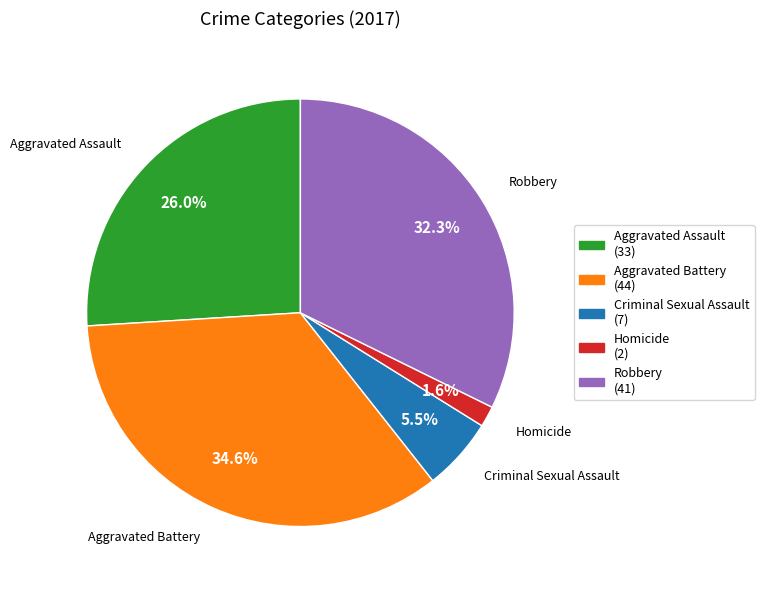

What is the largest slice in the pie chart?

Aggravated Battery